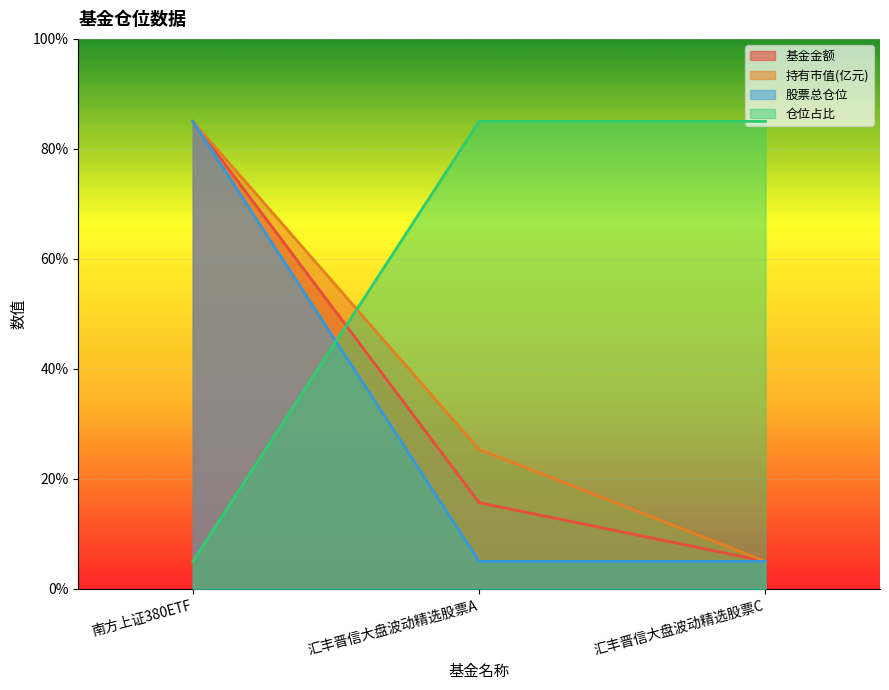

The value of 仓位占比 at 汇丰晋信大盘波动精选股票C is 85.0. True or false?

True